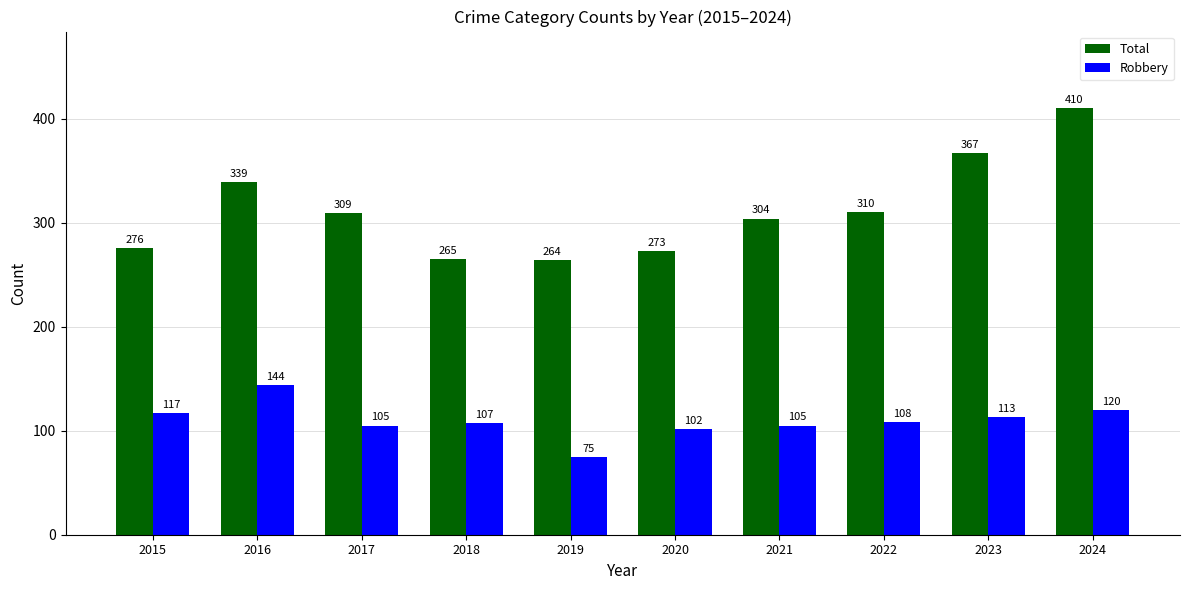

What is the difference between the maximum and second lowest values in the Robbery series?

42